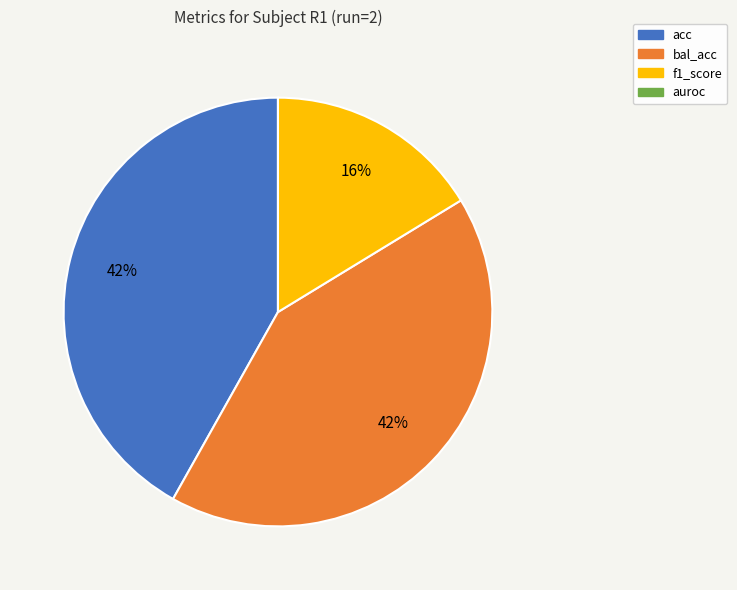

Is acc the majority of the pie?

No